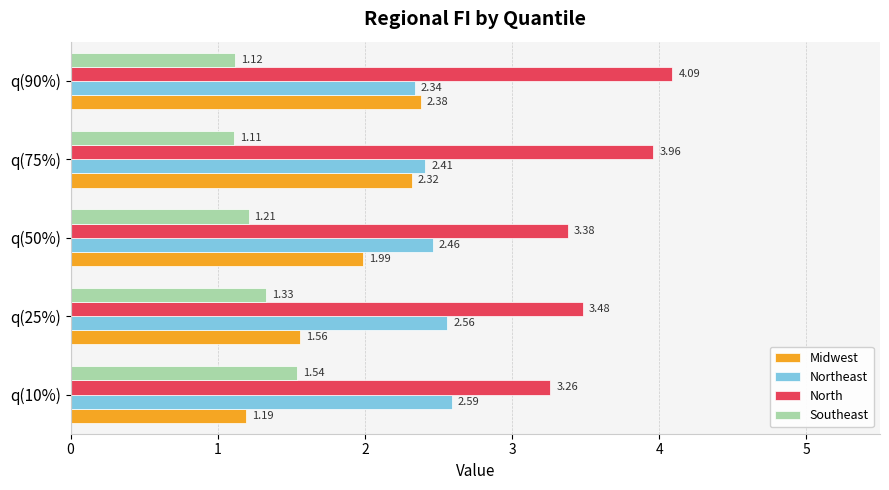

What is the sum of all Southeast values?

6.3